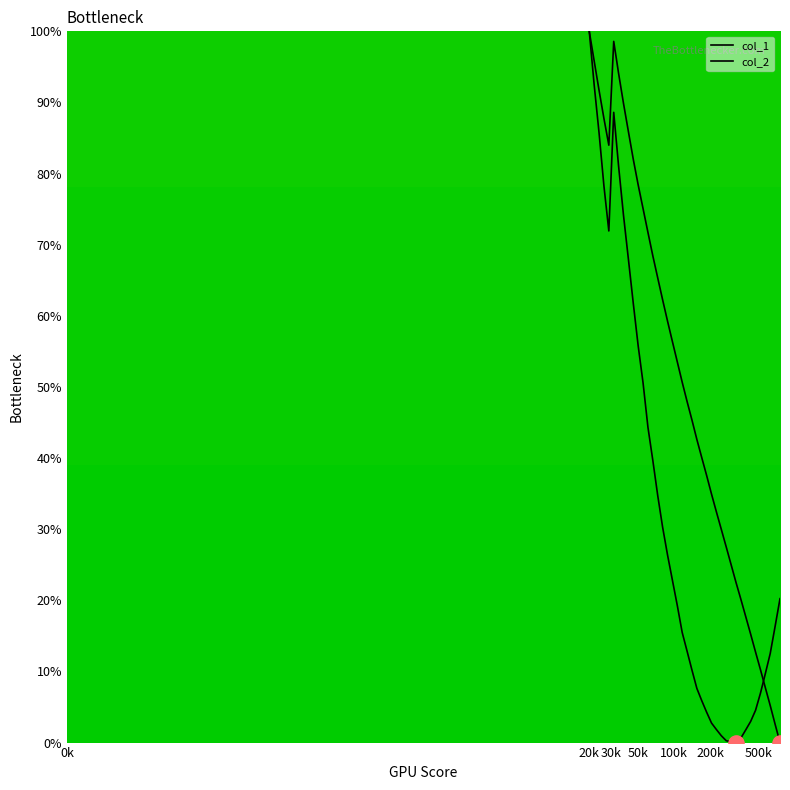

Which series reaches the maximum Y coordinate?

col_1